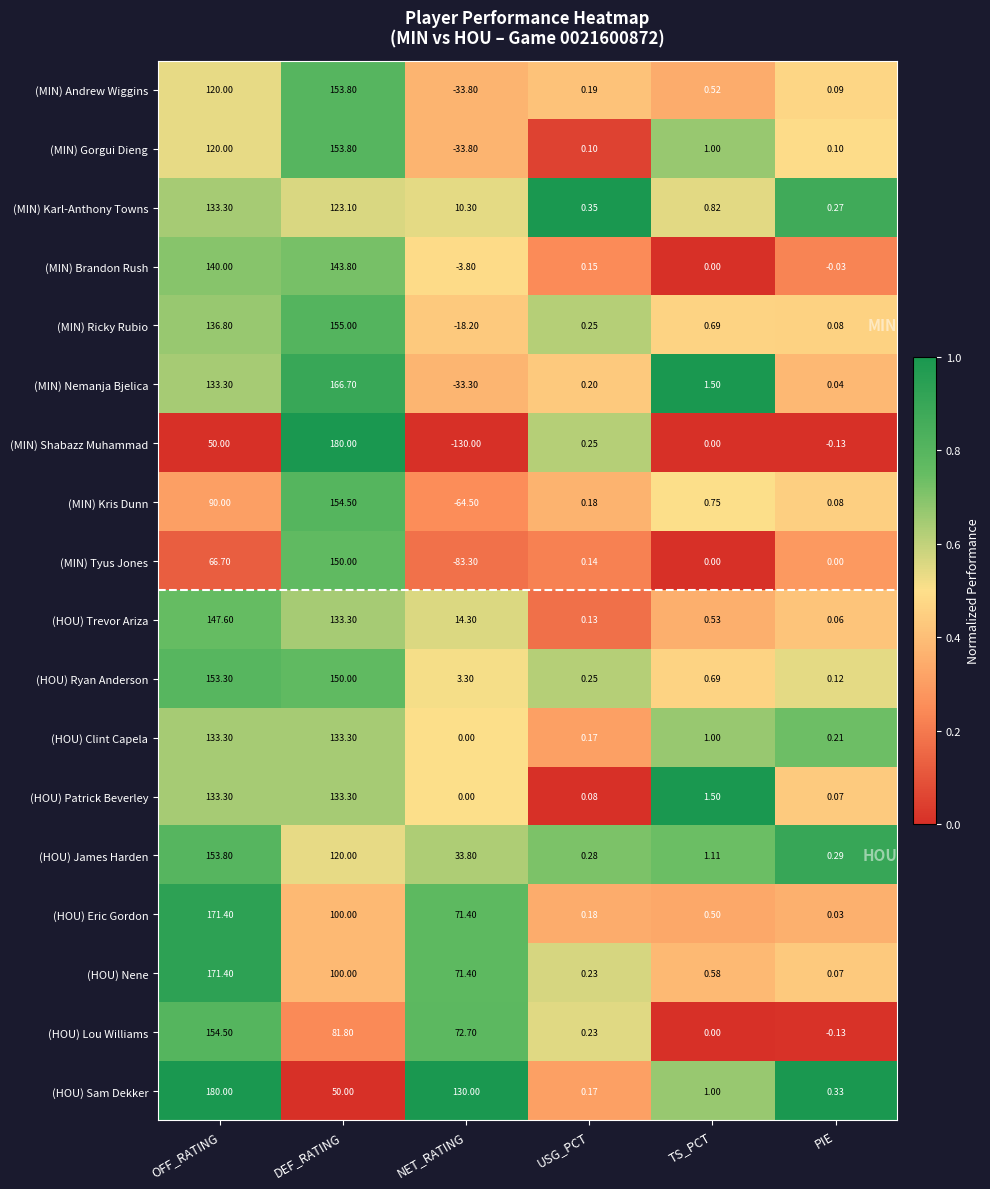

At which label does (MIN) Brandon Rush reach its peak?

DEF_RATING